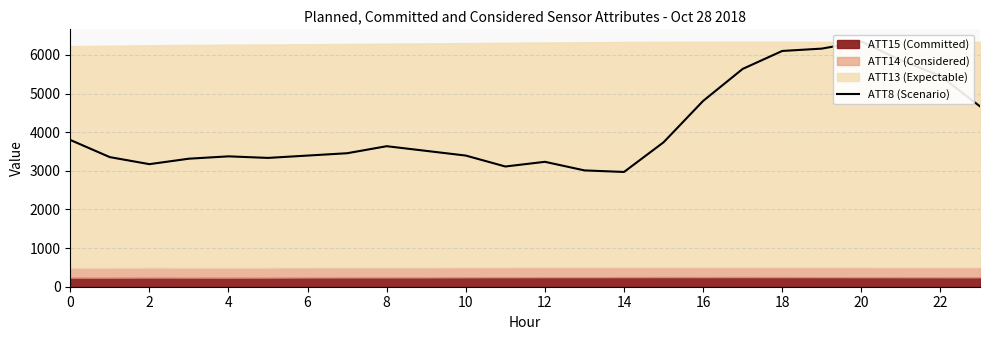

The chart shows a value of 6164.6 at 19. True or false?

True